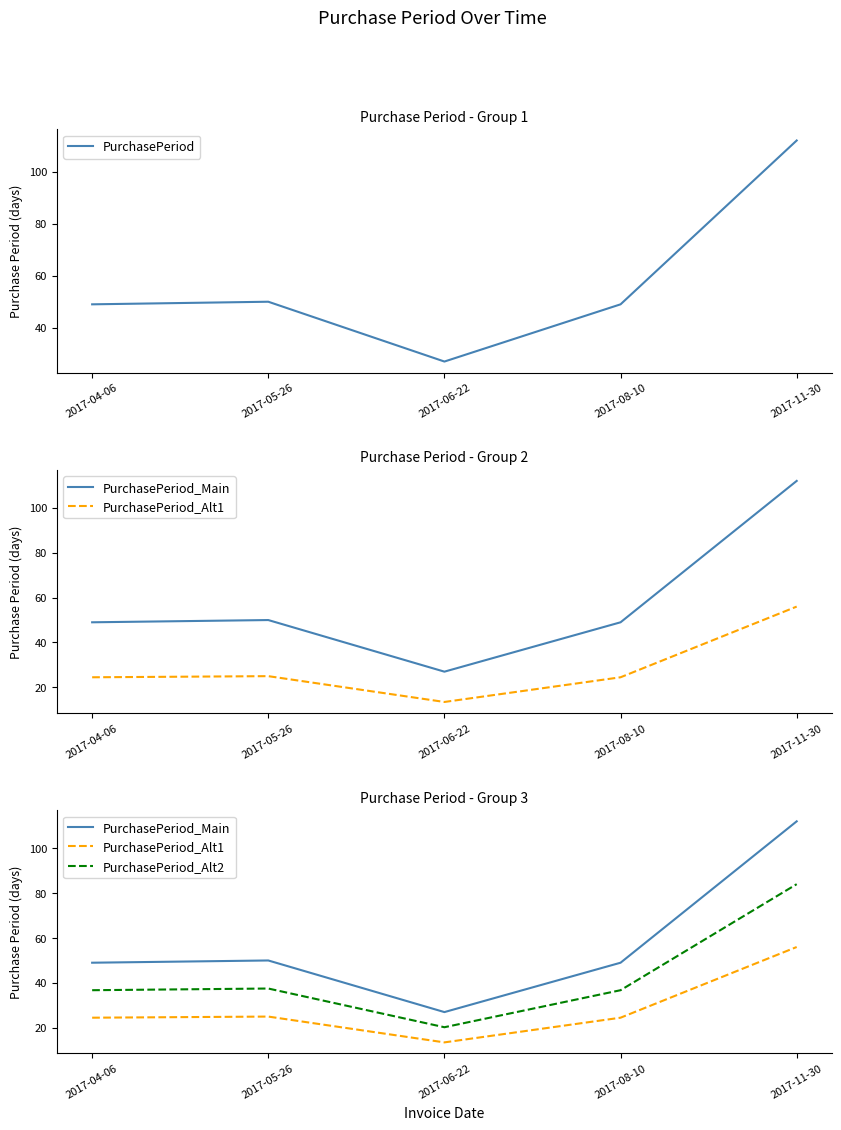

Which has a higher value, 2017-11-30 or 2017-04-06?

2017-11-30